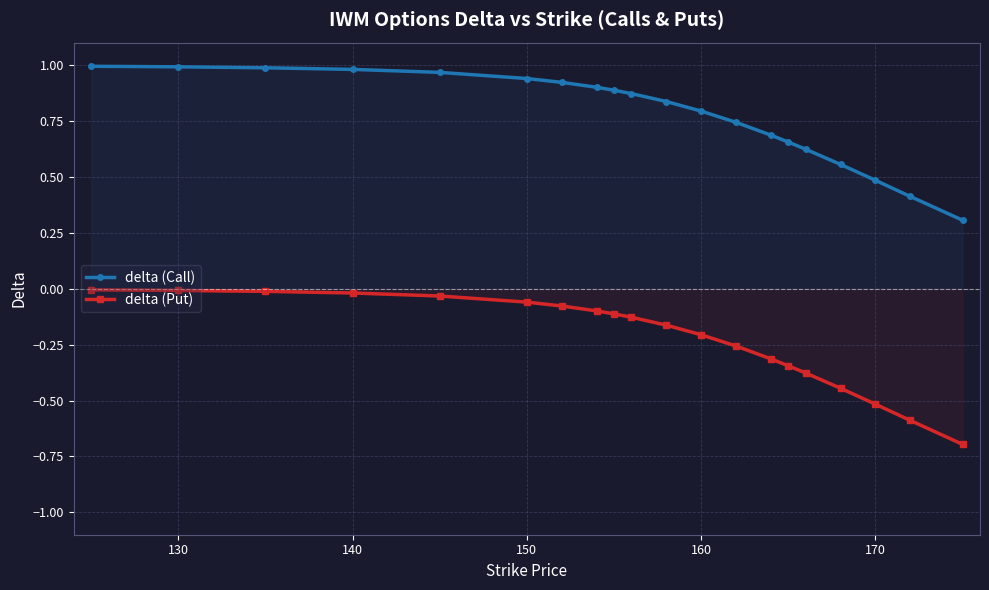

True or false: delta (Put) and delta (Call) intersect in this chart.

False